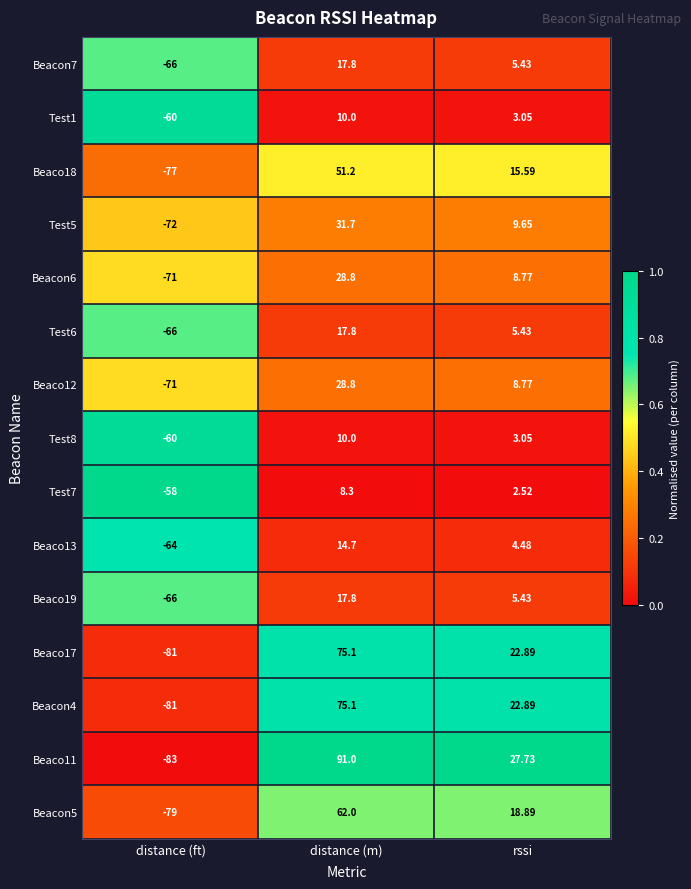

Is the value of Test5 at distance (ft) greater than the value of Beacon4 at rssi?

No